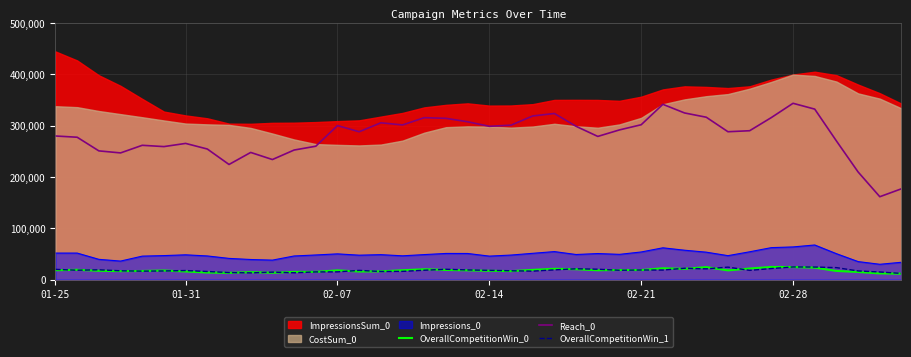

True or false: OverallCompetitionWin_0 and Reach_0 intersect in this chart.

False